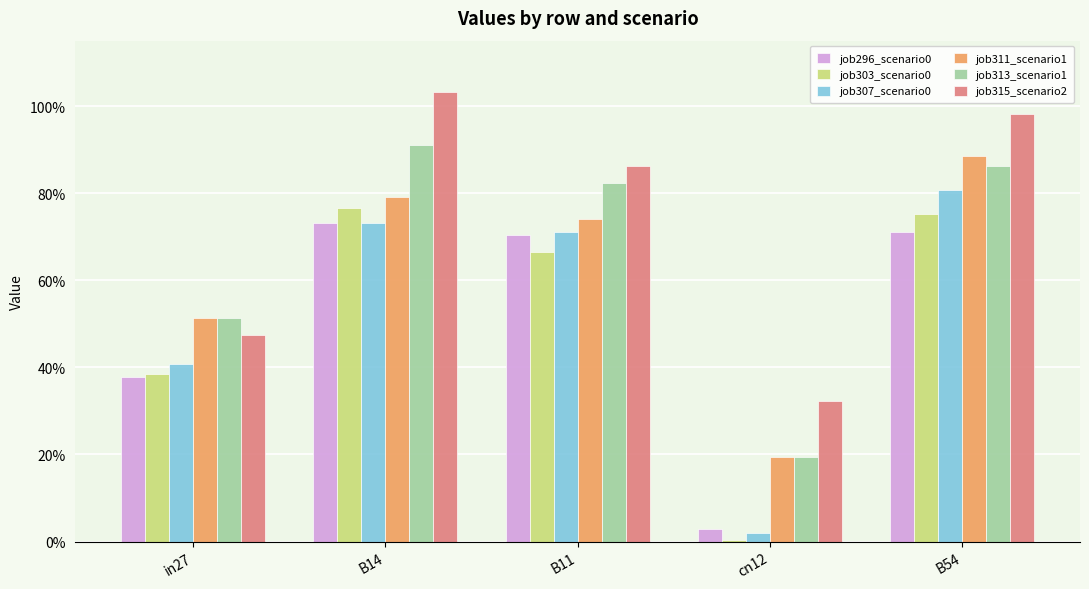

Does the chart contain stacked bars?

No